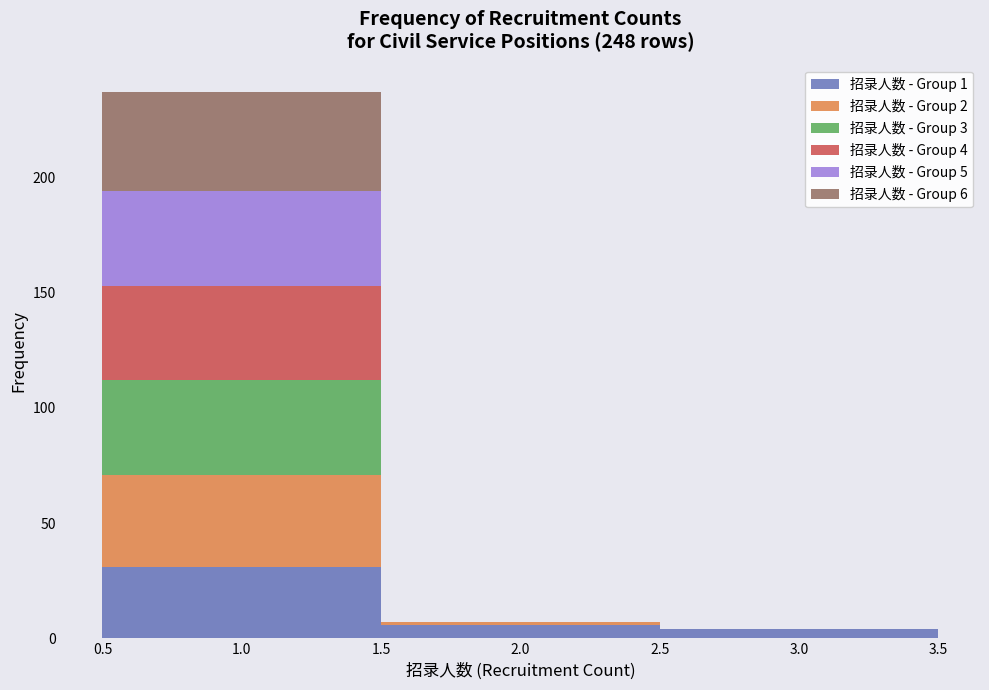

Which range on the x-axis has the tallest stacked bar (by total height)?

0.5 to 1.5